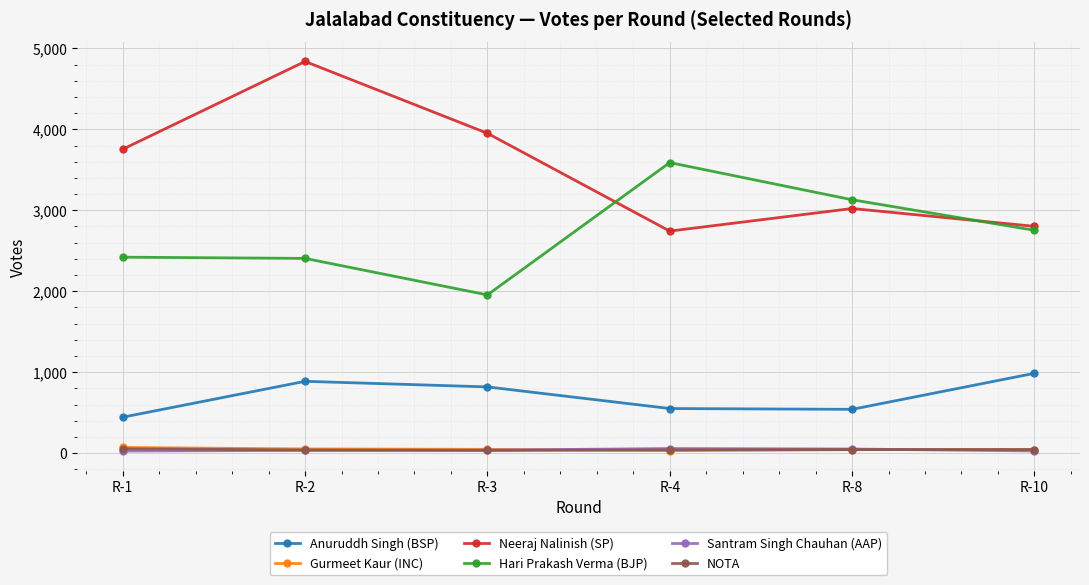

Is this an area chart (filled region under the line)?

No